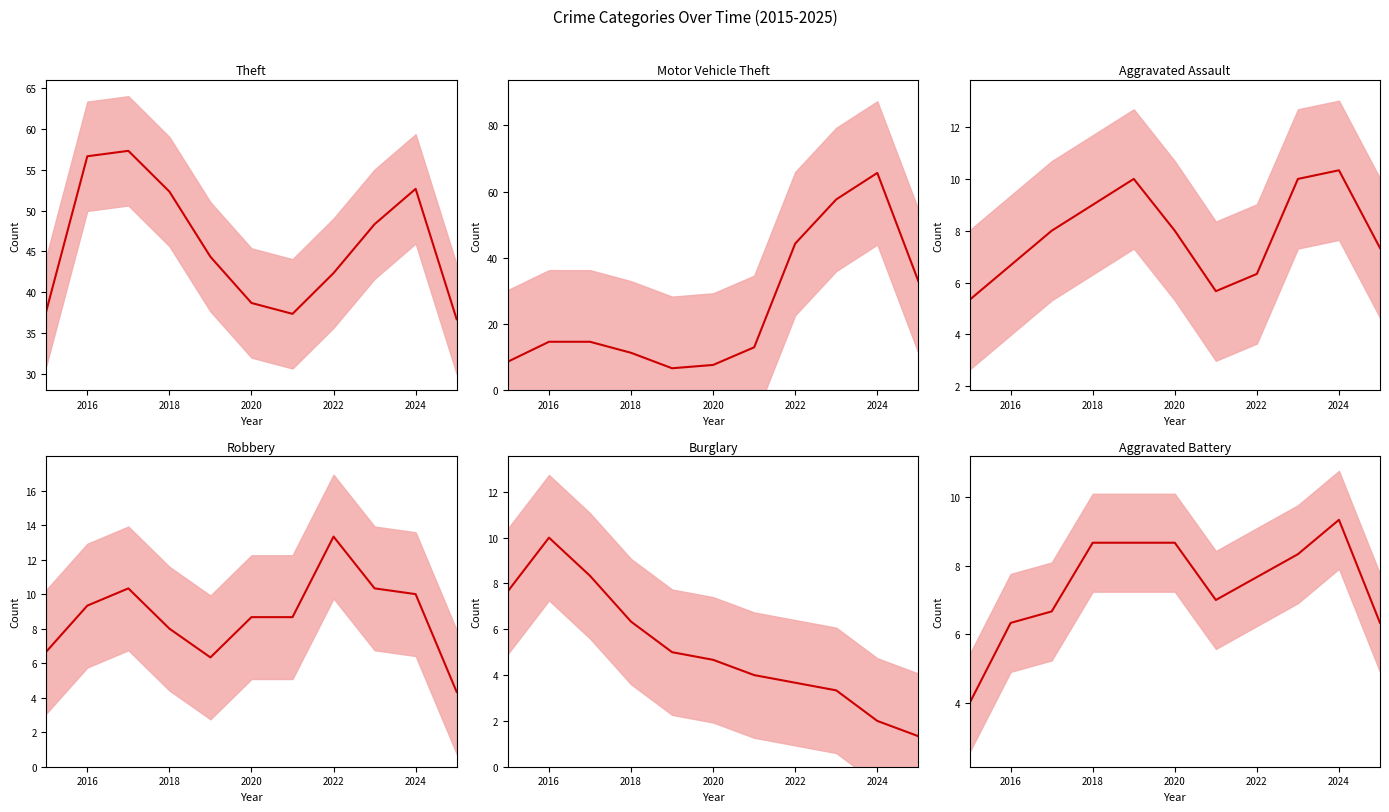

True or false: Theft and Robbery cross at least once.

False